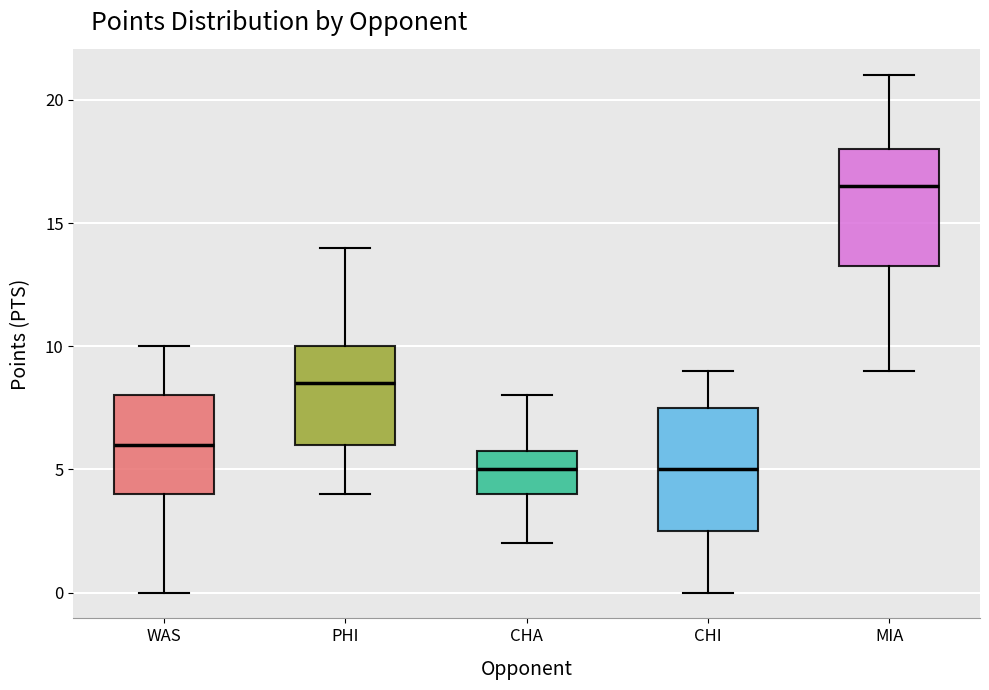

Reading left to right, read every box against the y-axis: the position of its median line, the range the box covers, and the ends of its whiskers. The values are not printed on the chart, so give them approximately, as read against the axis.

WAS: median 6.0, box 4.0 to 8.0, whiskers 0.0 to 10.0
PHI: median 8.5, box 6.0 to 10.0, whiskers 4.0 to 14.0
CHA: median 5.0, box 4.0 to 6.0, whiskers 2.0 to 8.0
CHI: median 5.0, box 2.5 to 7.5, whiskers 0.0 to 9.0
MIA: median 16.5, box 13.5 to 18.0, whiskers 9.0 to 21.0